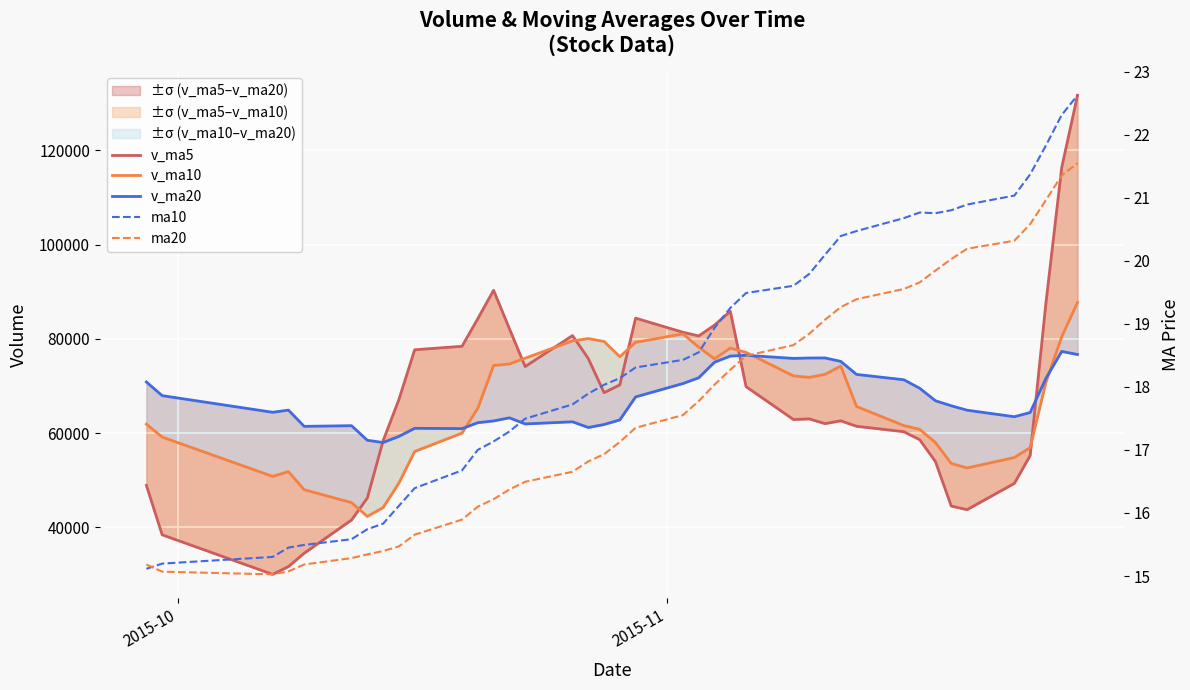

What is the difference between the maximum and minimum values in the ma10 series?

7.5